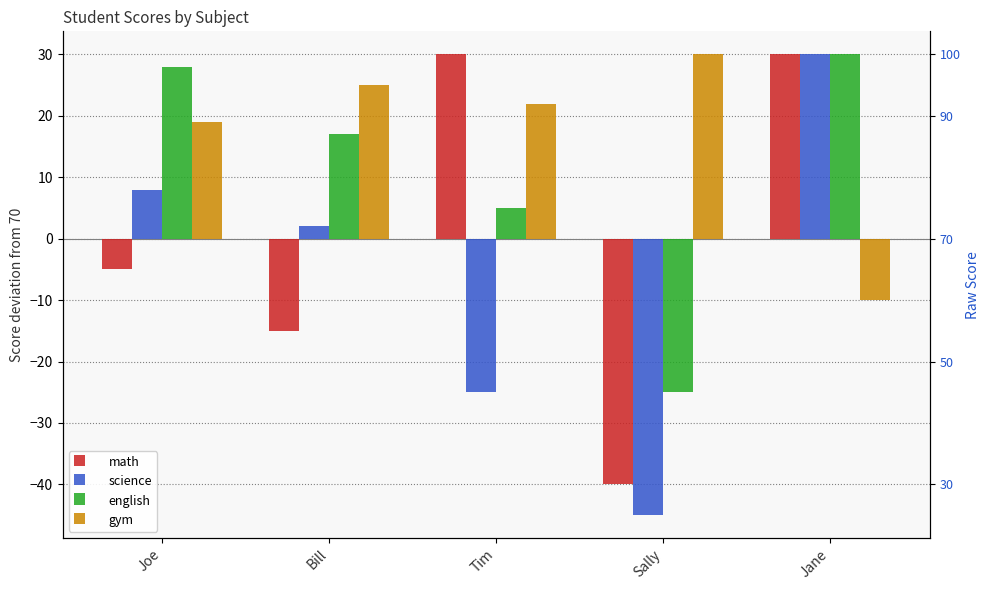

Reading right to left, list all the values displayed in this chart.

math: Jane=30	Sally=-40	Tim=30	Bill=-15	Joe=-5
science: Jane=30	Sally=-45	Tim=-25	Bill=2	Joe=8
english: Jane=30	Sally=-25	Tim=5	Bill=17	Joe=28
gym: Jane=-10	Sally=30	Tim=22	Bill=25	Joe=19